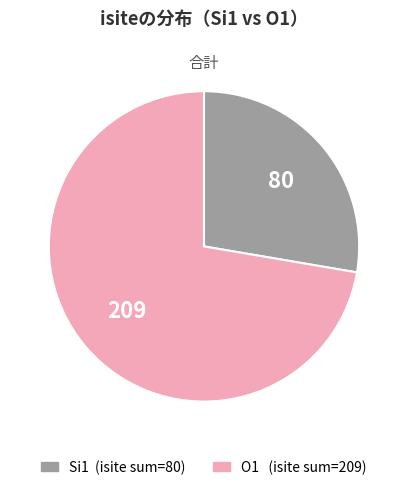

Is there any slice that represents more than half of the pie?

Yes